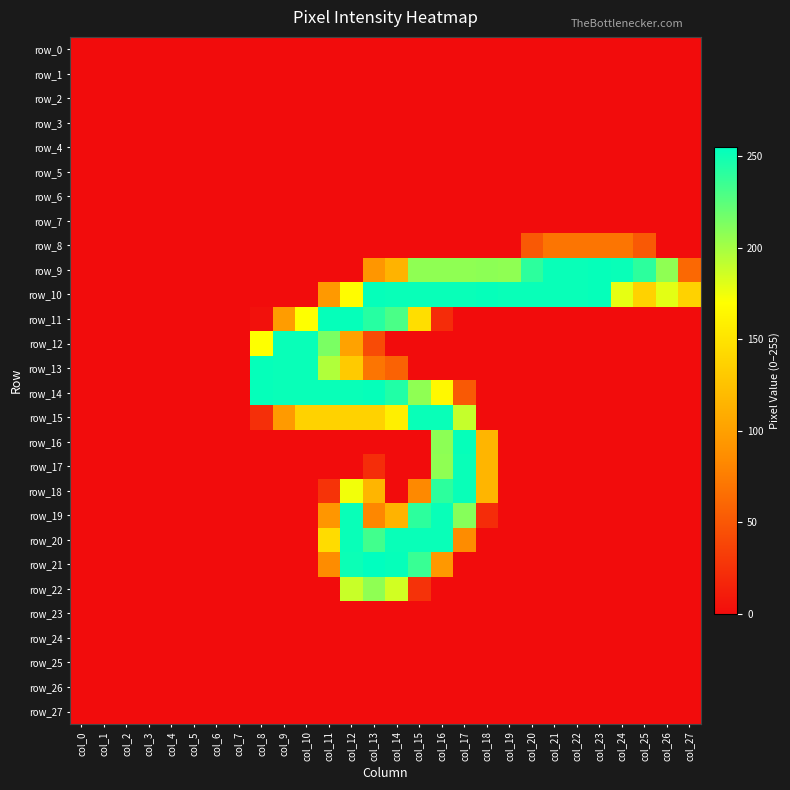

The row_22 series shows 76 at col_0. True or false?

False